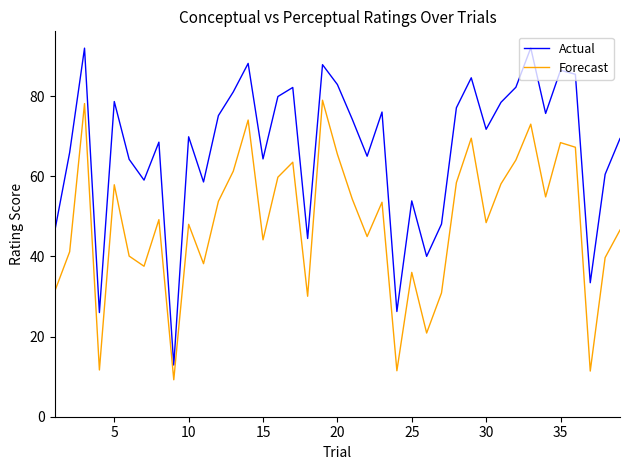

How many lines are shown in the chart?

2